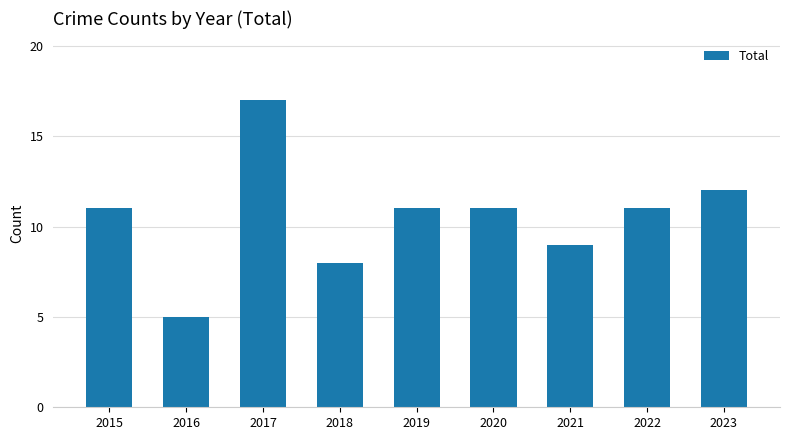

The value at 2022 is 11. True or false?

True